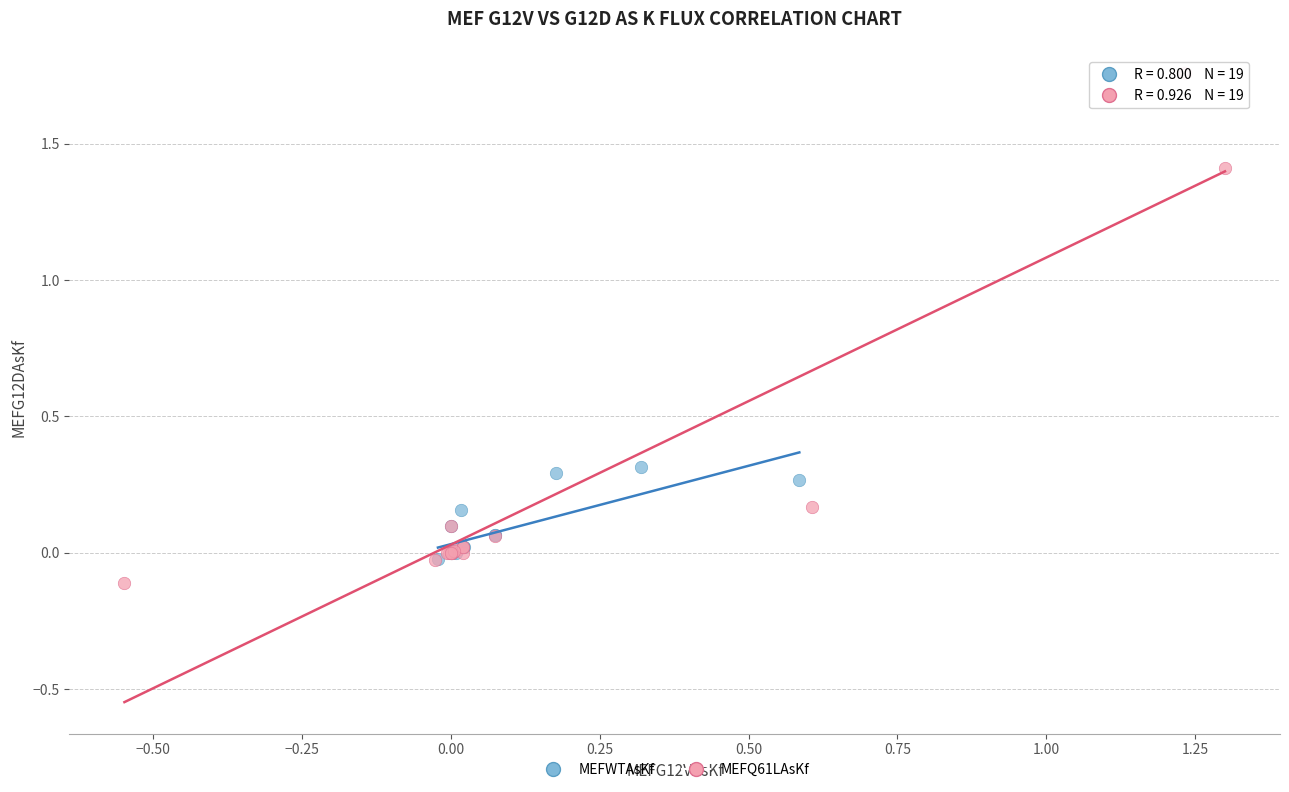

Which series contains the highest Y value?

MEFQ61LAsKf